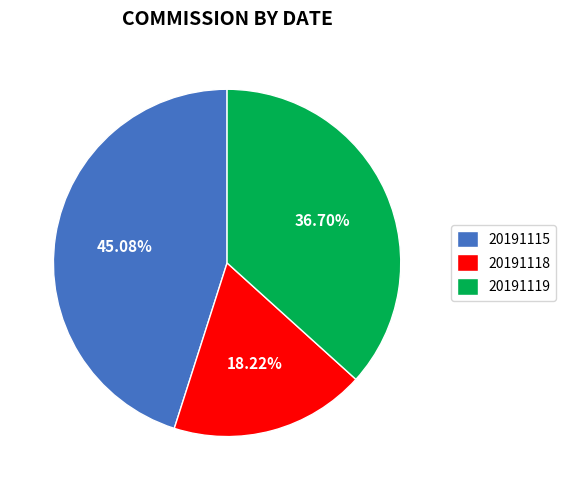

Which category has the smallest portion of the pie?

20191118